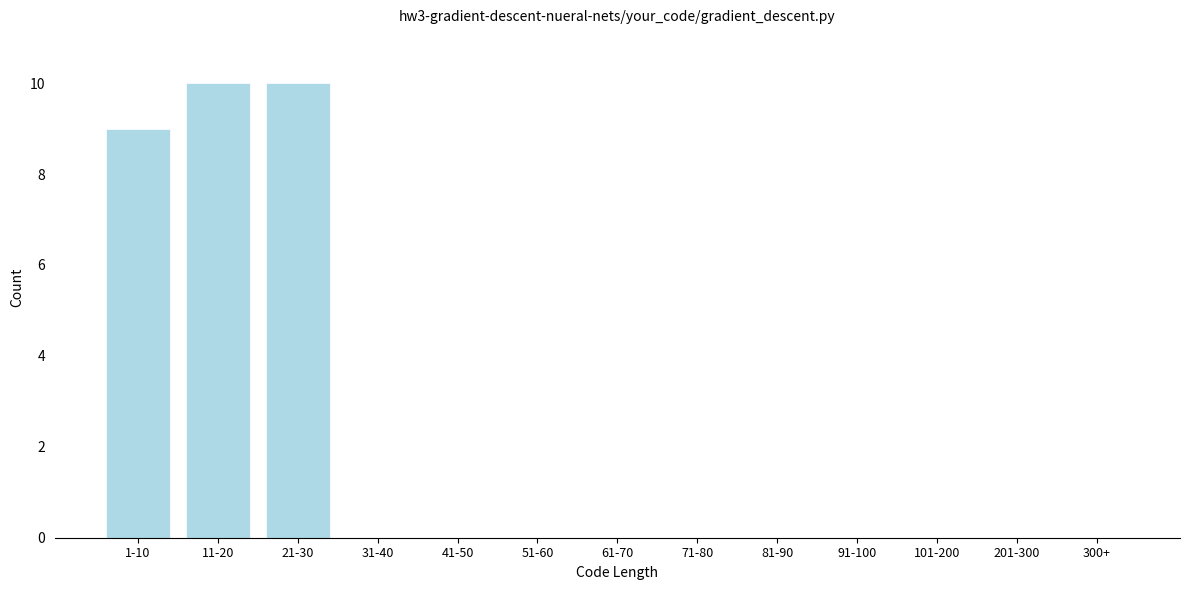

Reading left to right, transcribe all the data shown in this chart.

1-10=9	11-20=10	21-30=10	31-40=0	41-50=0	51-60=0	61-70=0	71-80=0	81-90=0	91-100=0	101-200=0	201-300=0	300+=0